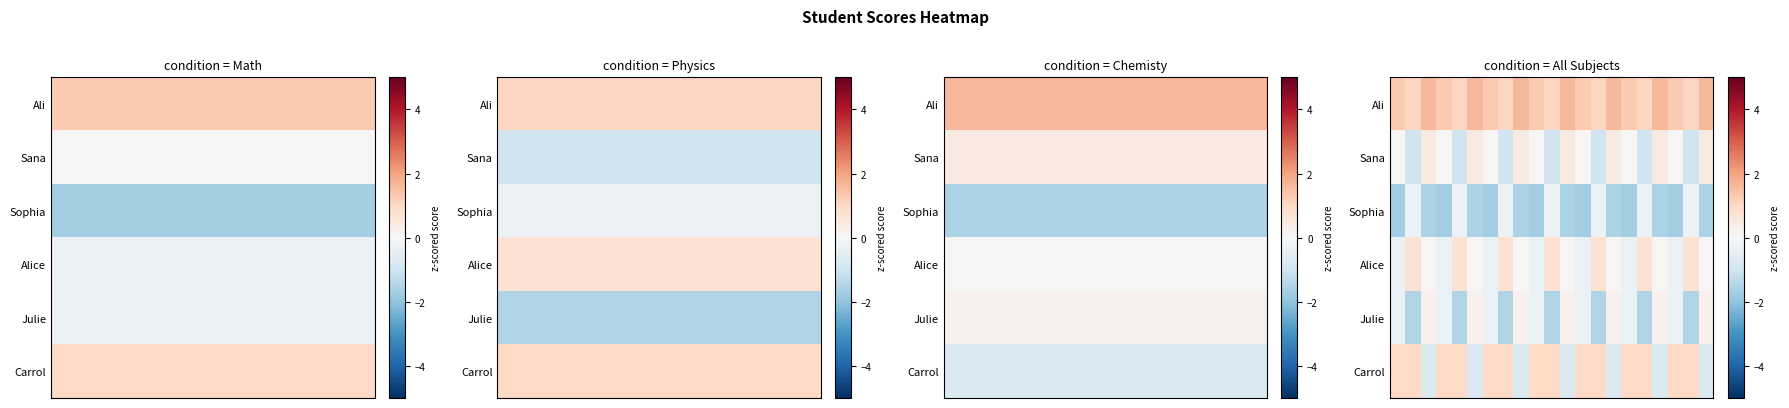

What is the difference between the maximum and minimum values in the Sana series?

1.4